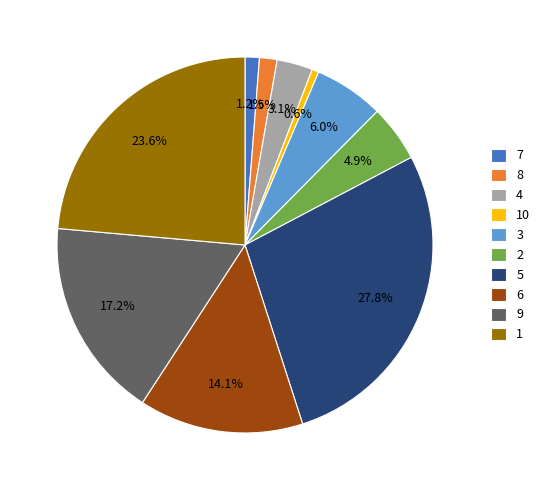

To the nearest percent, what is the combined percentage of 3 and 5?

34%